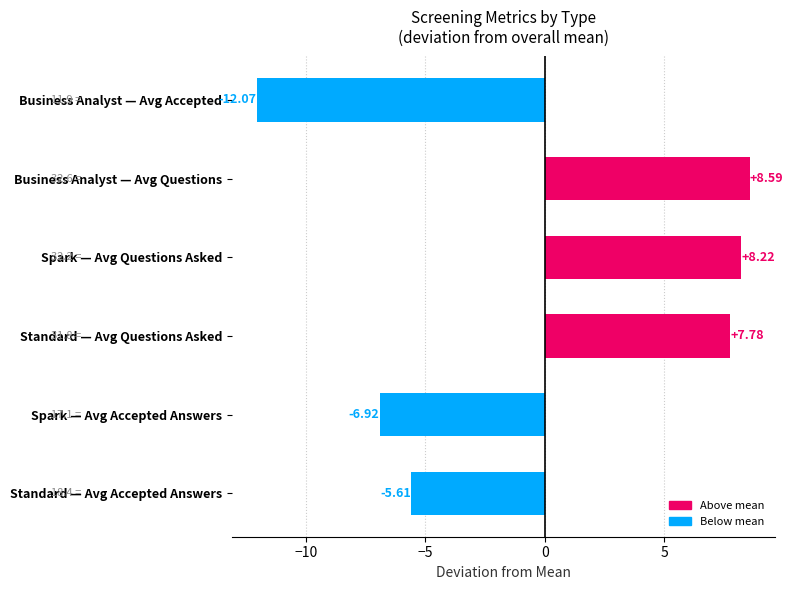

What is the difference between the maximum and minimum values?

20.7